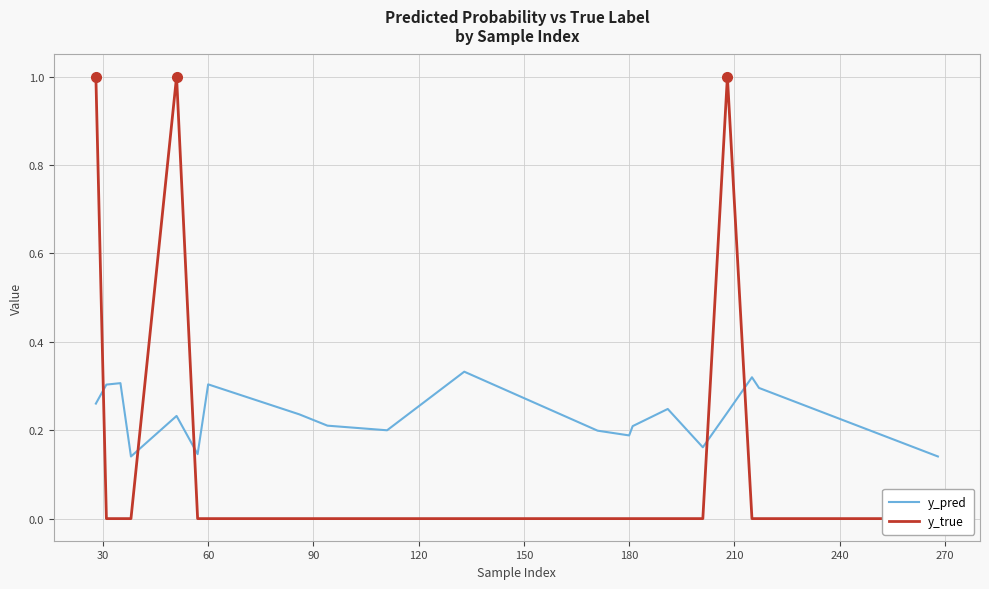

What is the maximum value shown in the chart?

1.0